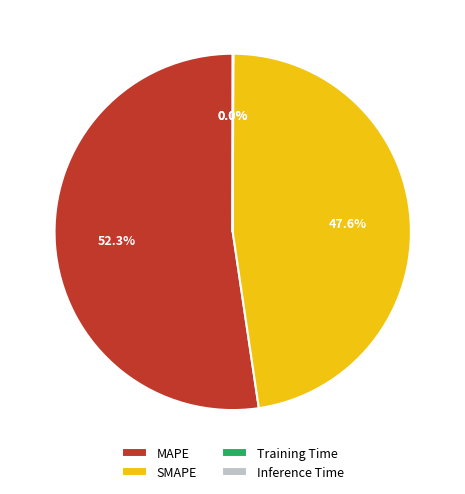

Does MAPE account for over 50% of the chart?

Yes